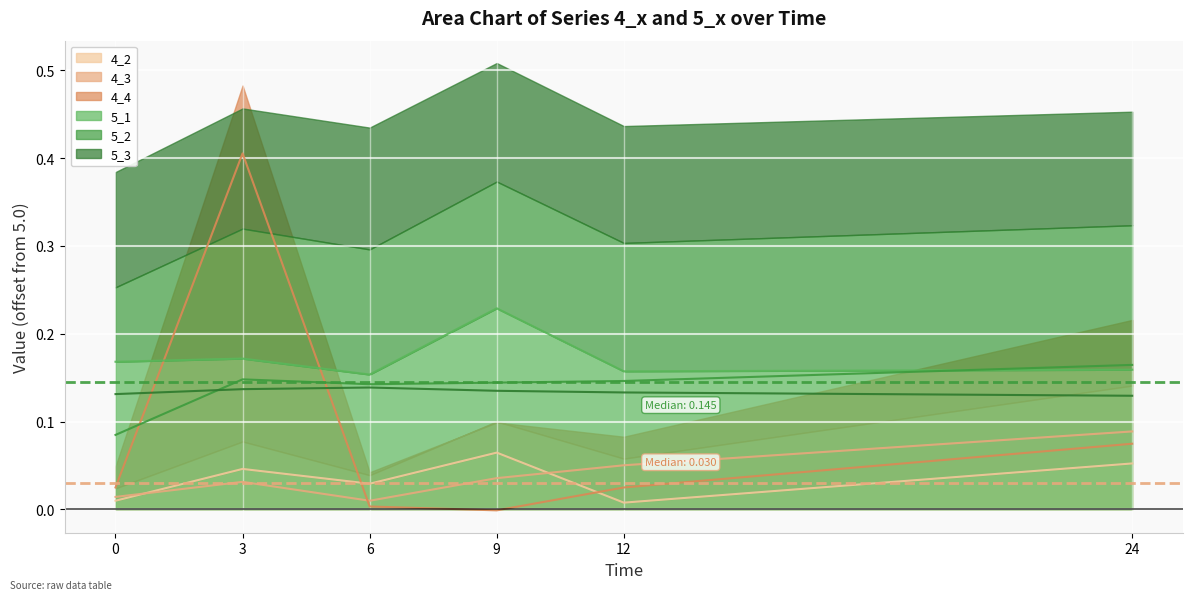

Rank the categories by 4_3 value from highest to lowest.

24, 12, 9, 3, 0, 6